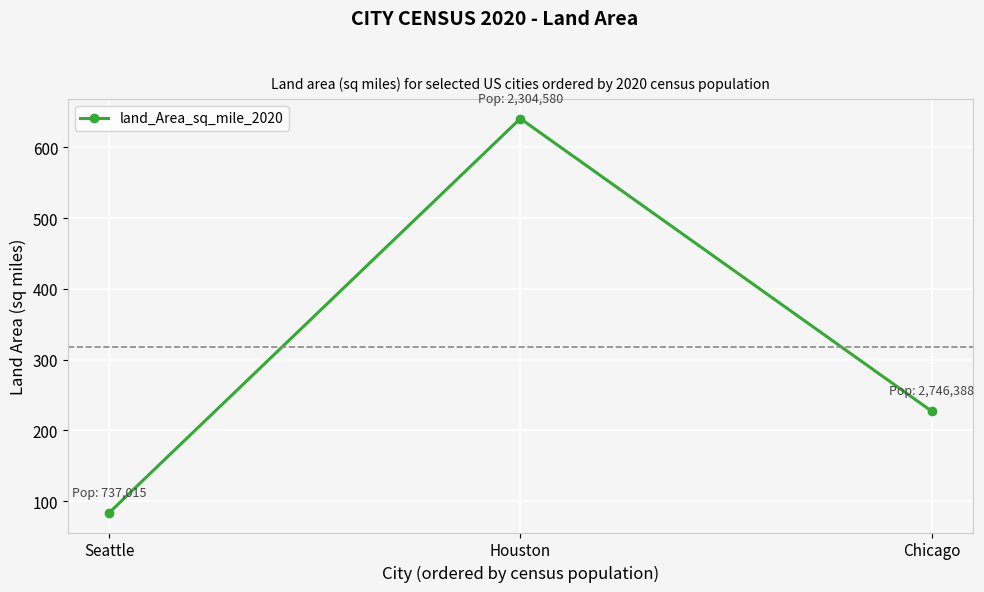

The chart shows a value of 1126.8 at Houston. True or false?

False